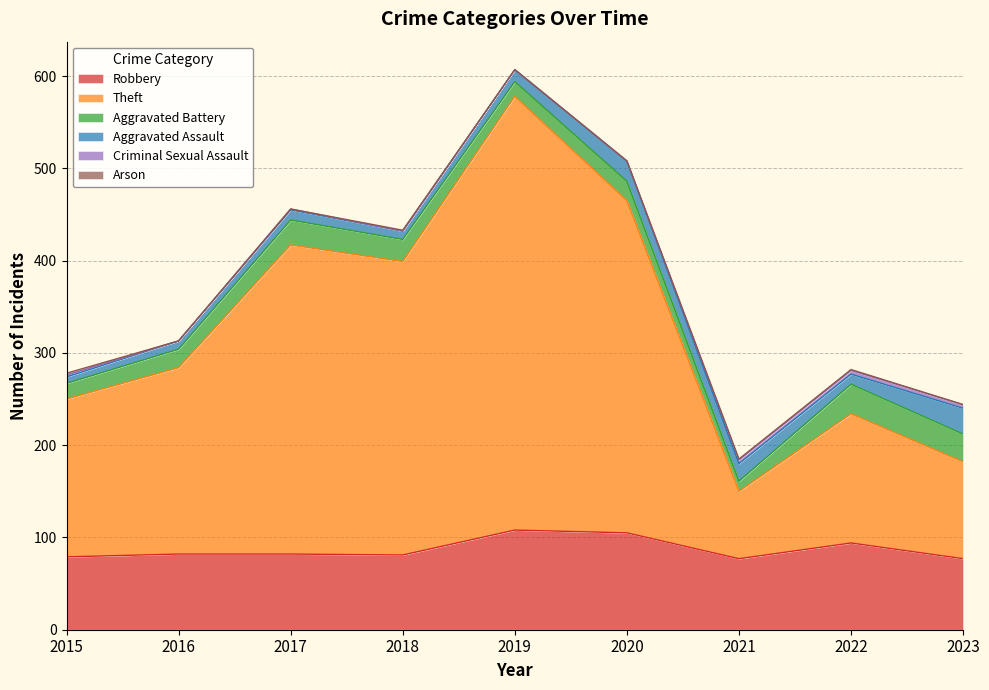

Reading left to right, extract all data points from this chart.

Robbery: 79	82	82	81	108	105	77	94	77
Theft: 171	202	335	318	470	360	73	140	105
Aggravated Battery: 17	20	27	24	16	21	11	32	30
Aggravated Assault: 7	9	11	9	13	22	19	11	28
Criminal Sexual Assault: 2	0	1	0	0	0	4	4	4
Arson: 2	0	0	1	0	0	1	1	0